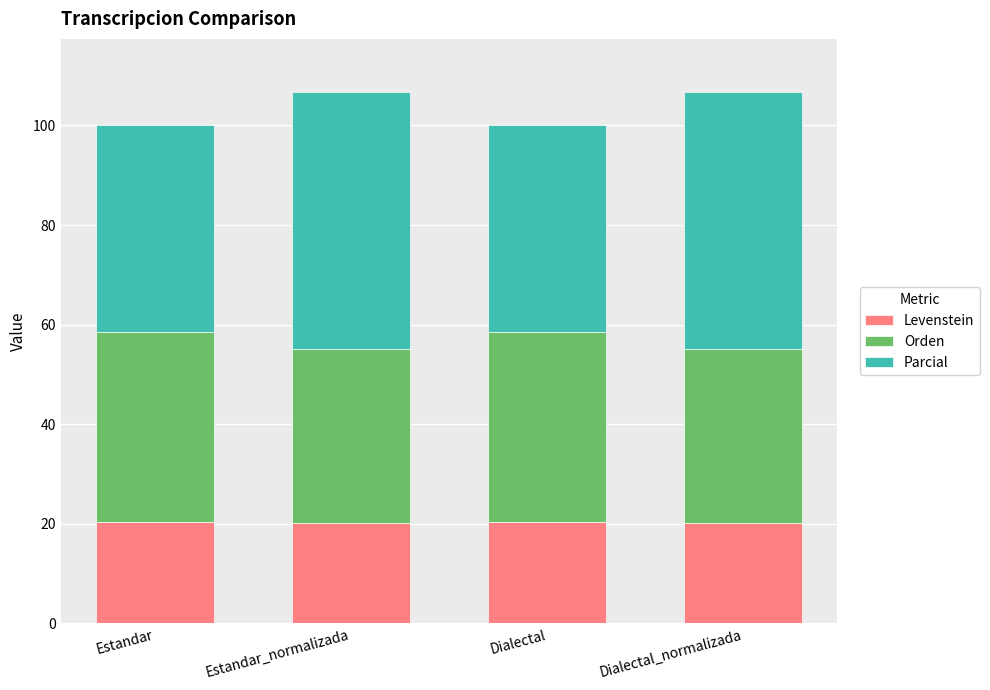

What is the highest value of the Levenstein series?

20.4